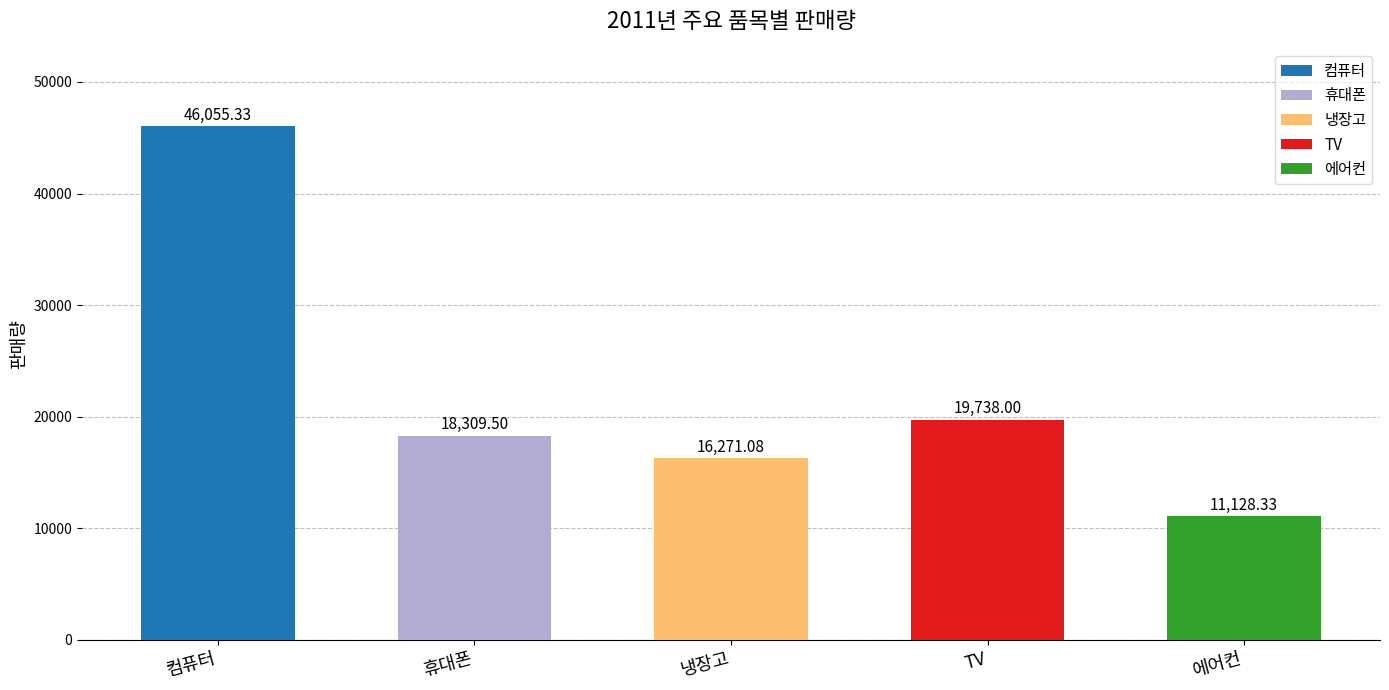

At which category is the sum across all series the highest?

컴퓨터